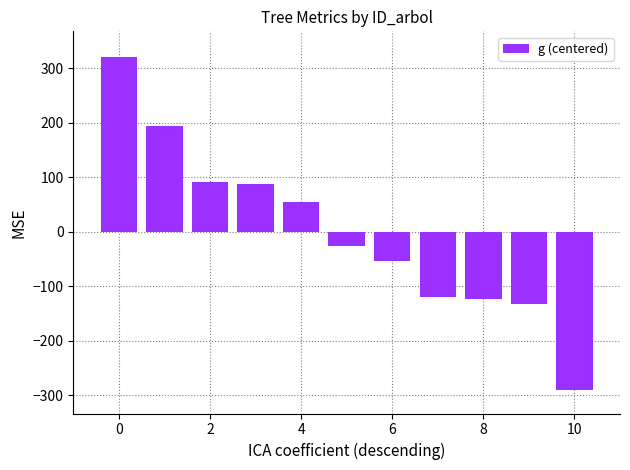

What is the maximum value shown in the chart?

319.4